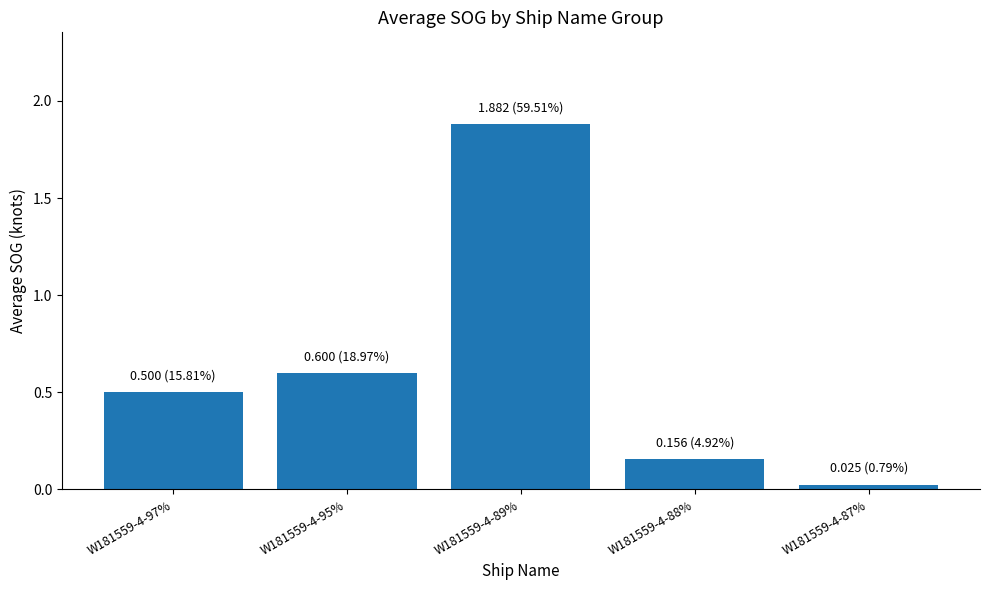

How many distinct data groups are displayed?

1